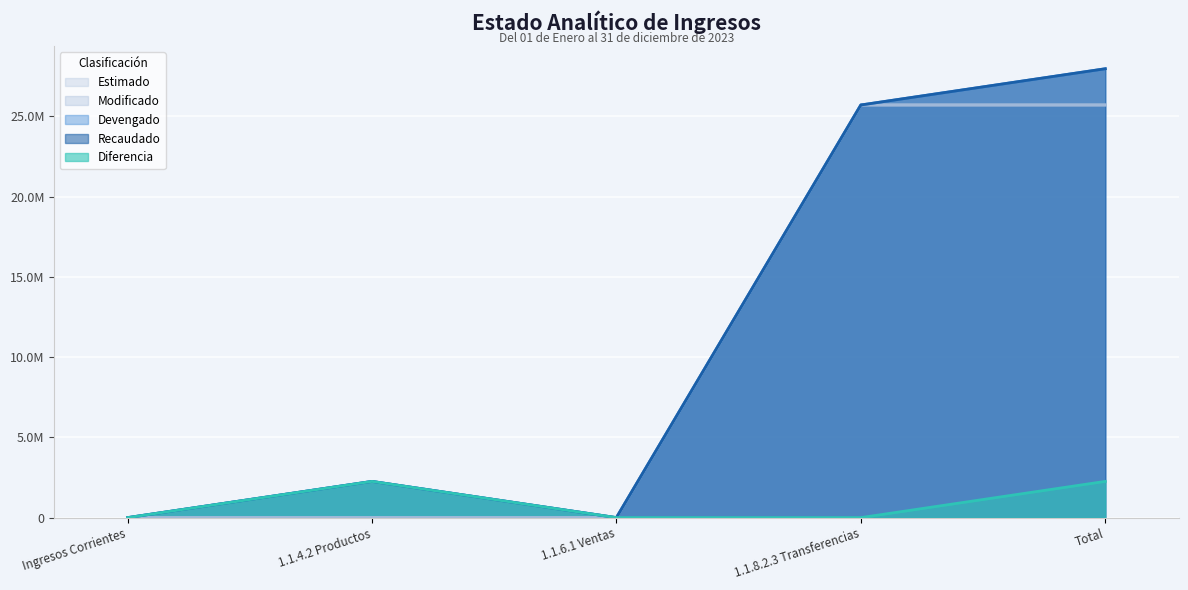

True or false: Diferencia and Devengado intersect in this chart.

False